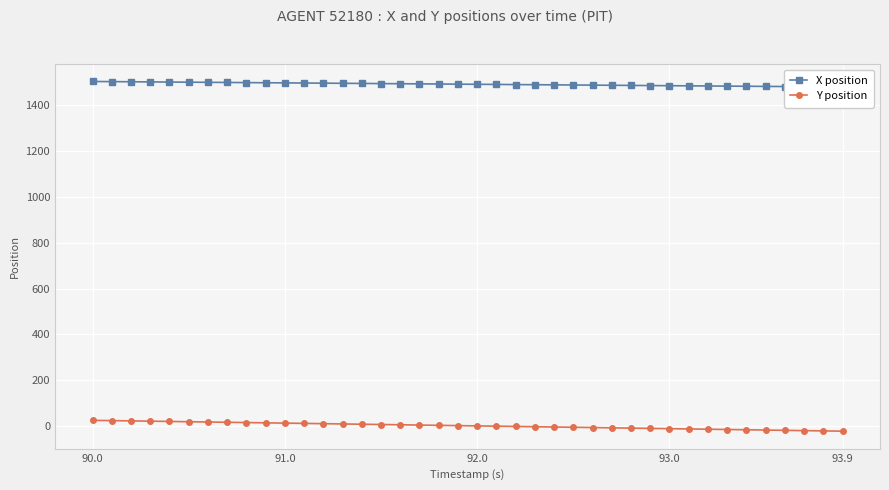

Which category has the highest value across all series?

90.0